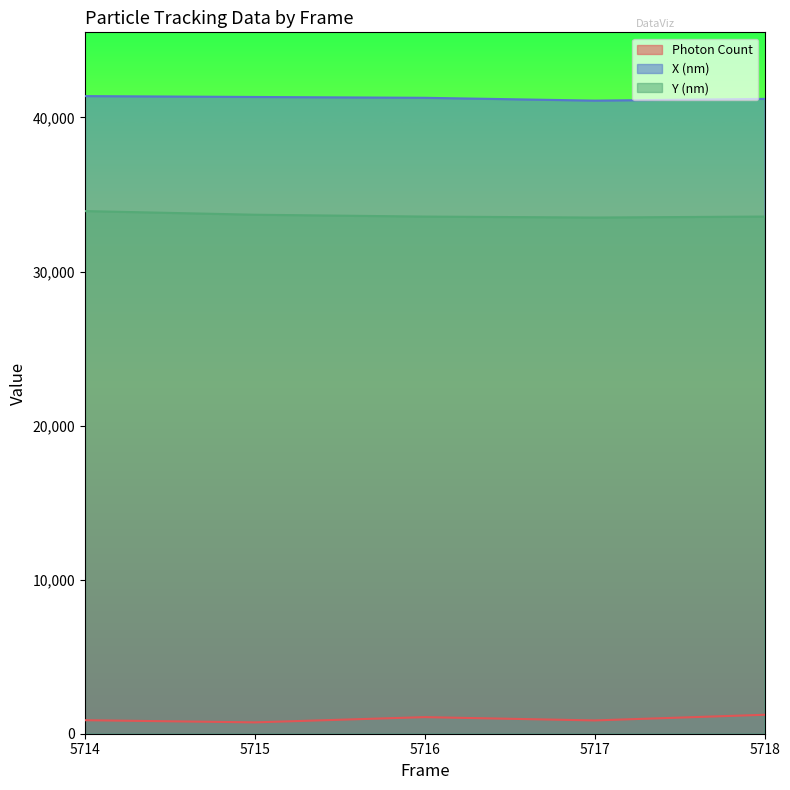

Reading right to left, list all the values displayed in this chart.

Photon Count: 5718=1229.8	5717=862.5	5716=1076.9	5715=736.5	5714=877.6
X (nm): 5718=41205.4	5717=41092.8	5716=41275.7	5715=41328.9	5714=41386.2
Y (nm): 5718=33567.6	5717=33504.0	5716=33566.4	5715=33686.6	5714=33923.2